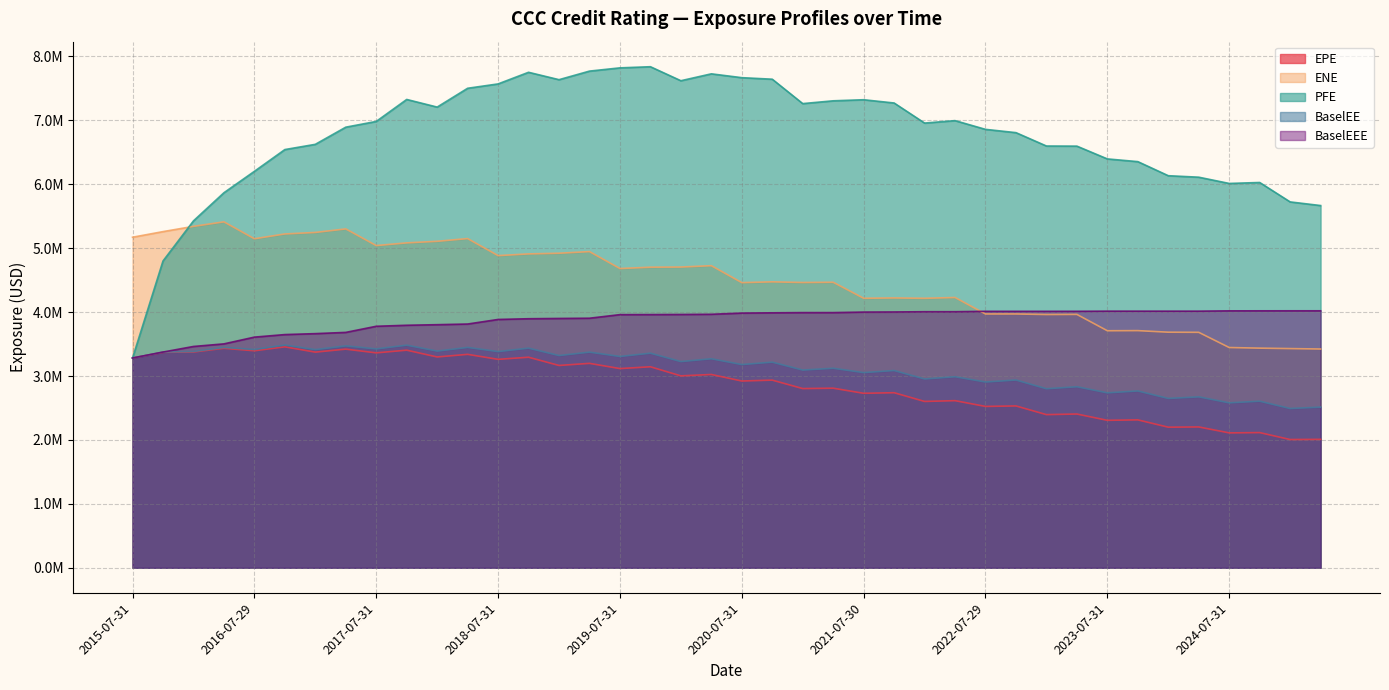

What is the sum of all PFE values?

270104707.5